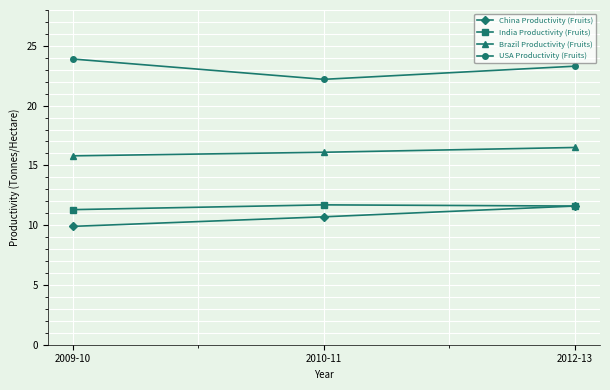

What is the approximate value of India Productivity (Fruits) at 2012-13?

11.6